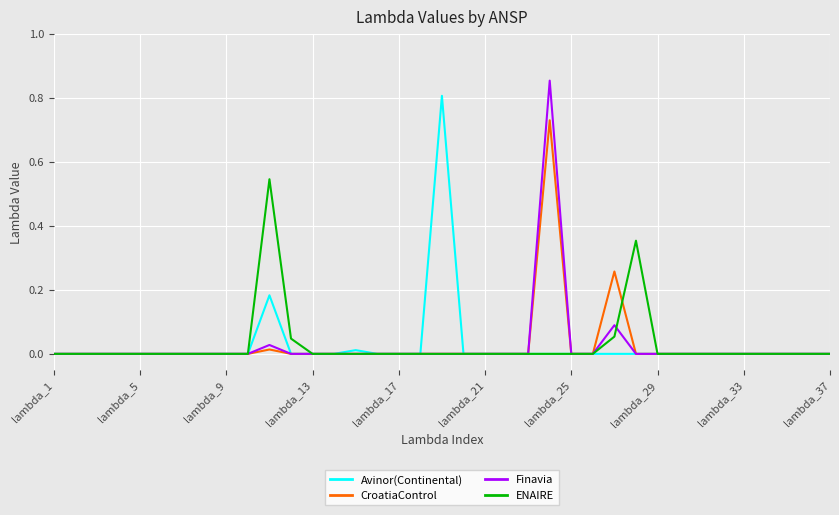

How many lines are shown in the chart?

4